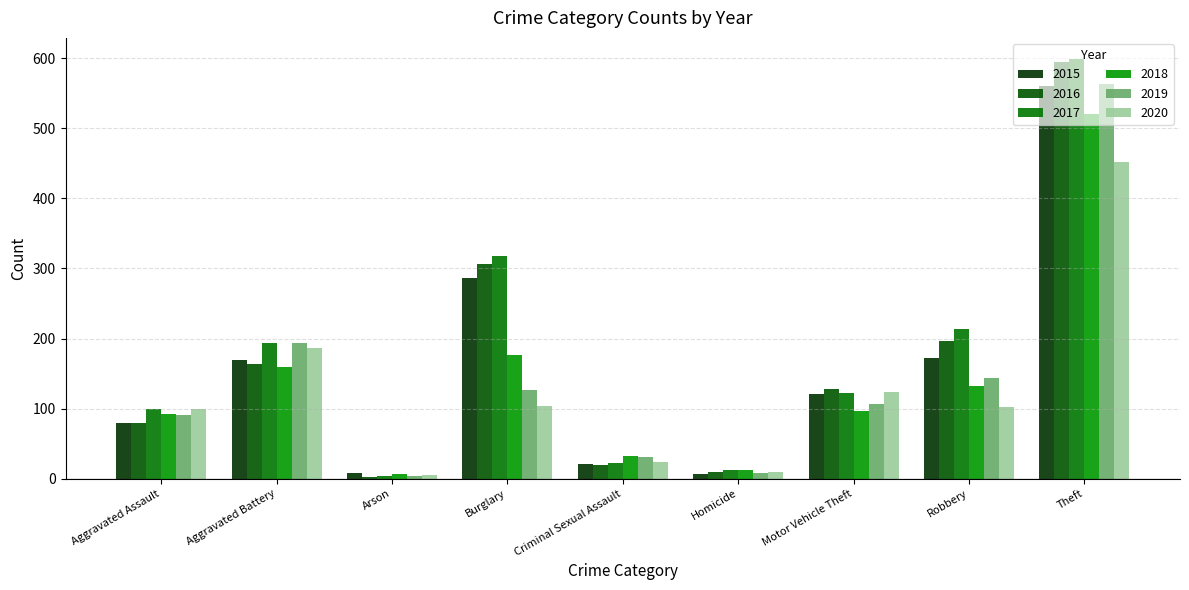

Which series has the largest range (max minus min)?

2017